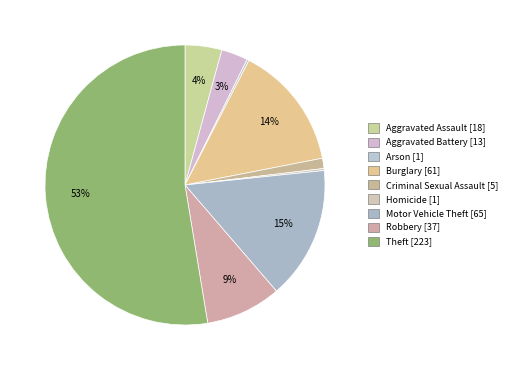

How many segments does this pie chart have?

9